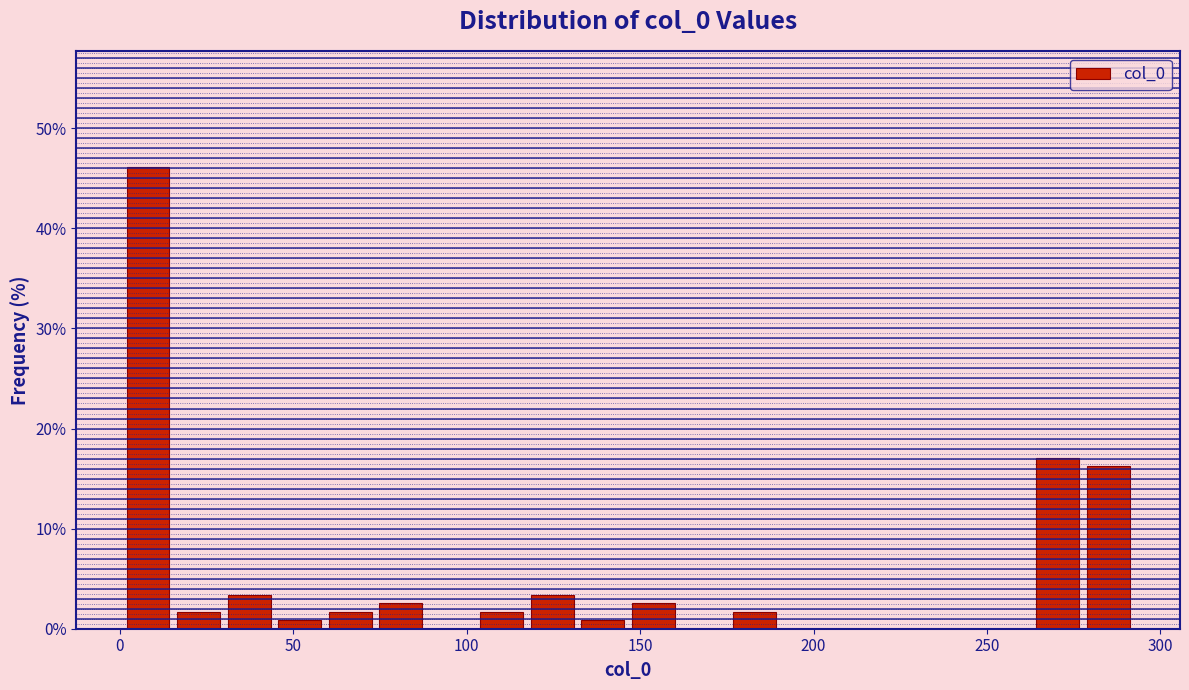

Read against the x-axis, roughly where is the centre of the tallest bar?

10